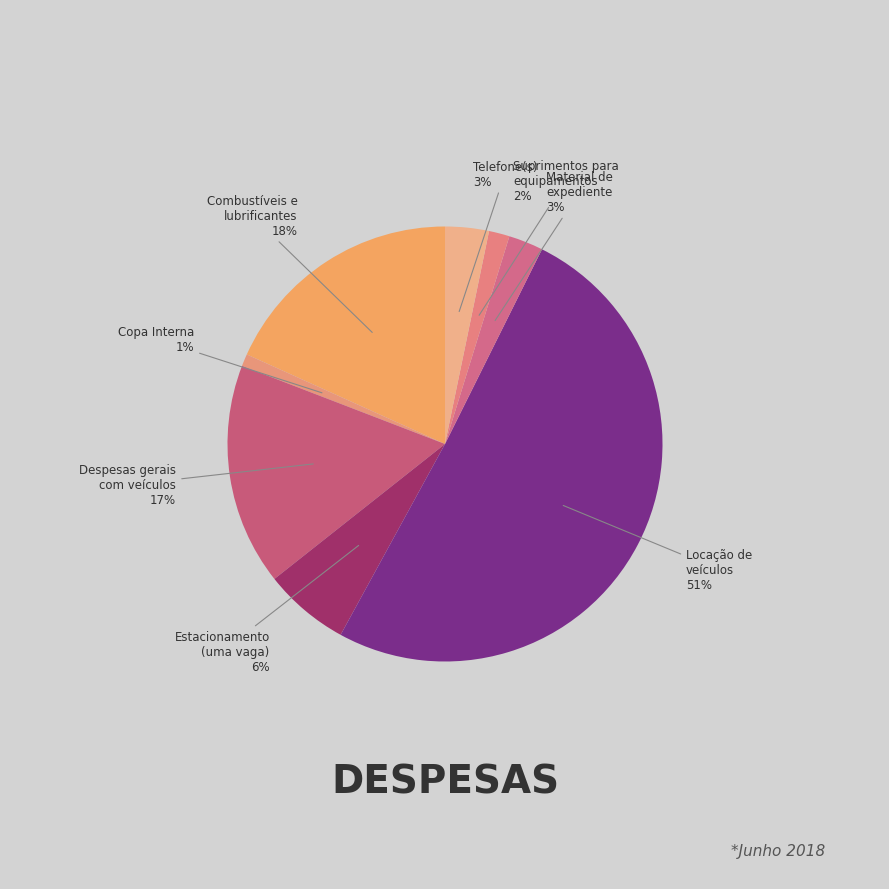

To the nearest percent, what is the difference between the largest and smallest slice percentages?

50%